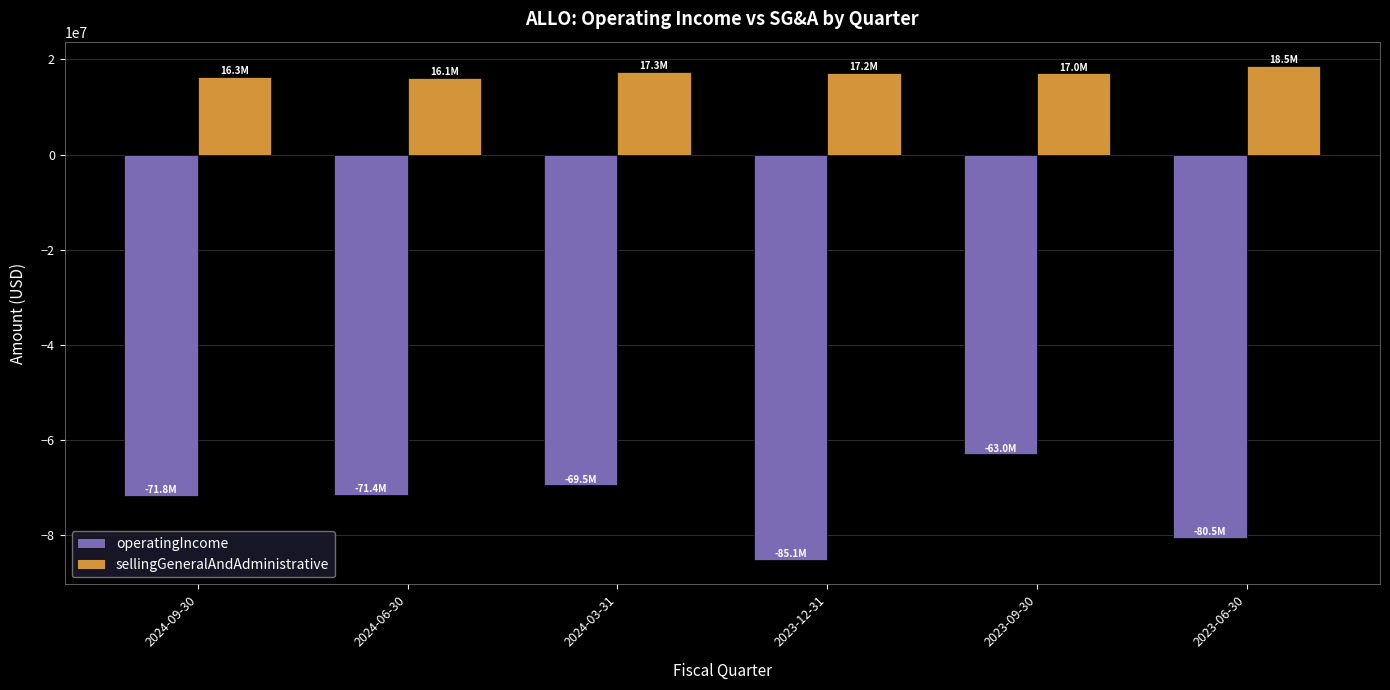

Which series has the largest total across all categories?

sellingGeneralAndAdministrative